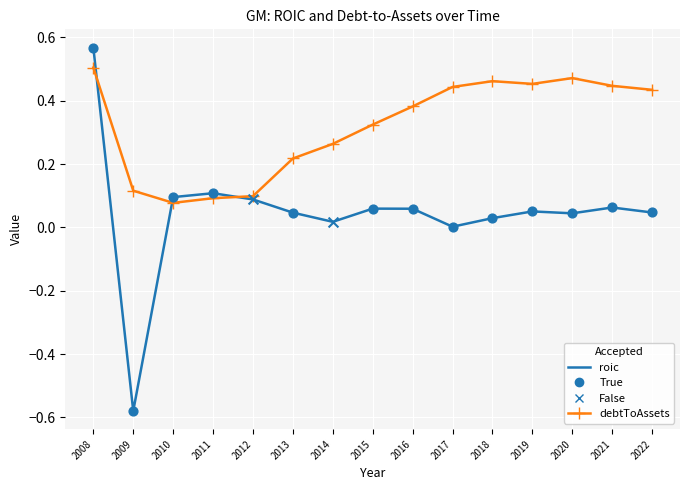

Which series has the largest range (max minus min)?

roic